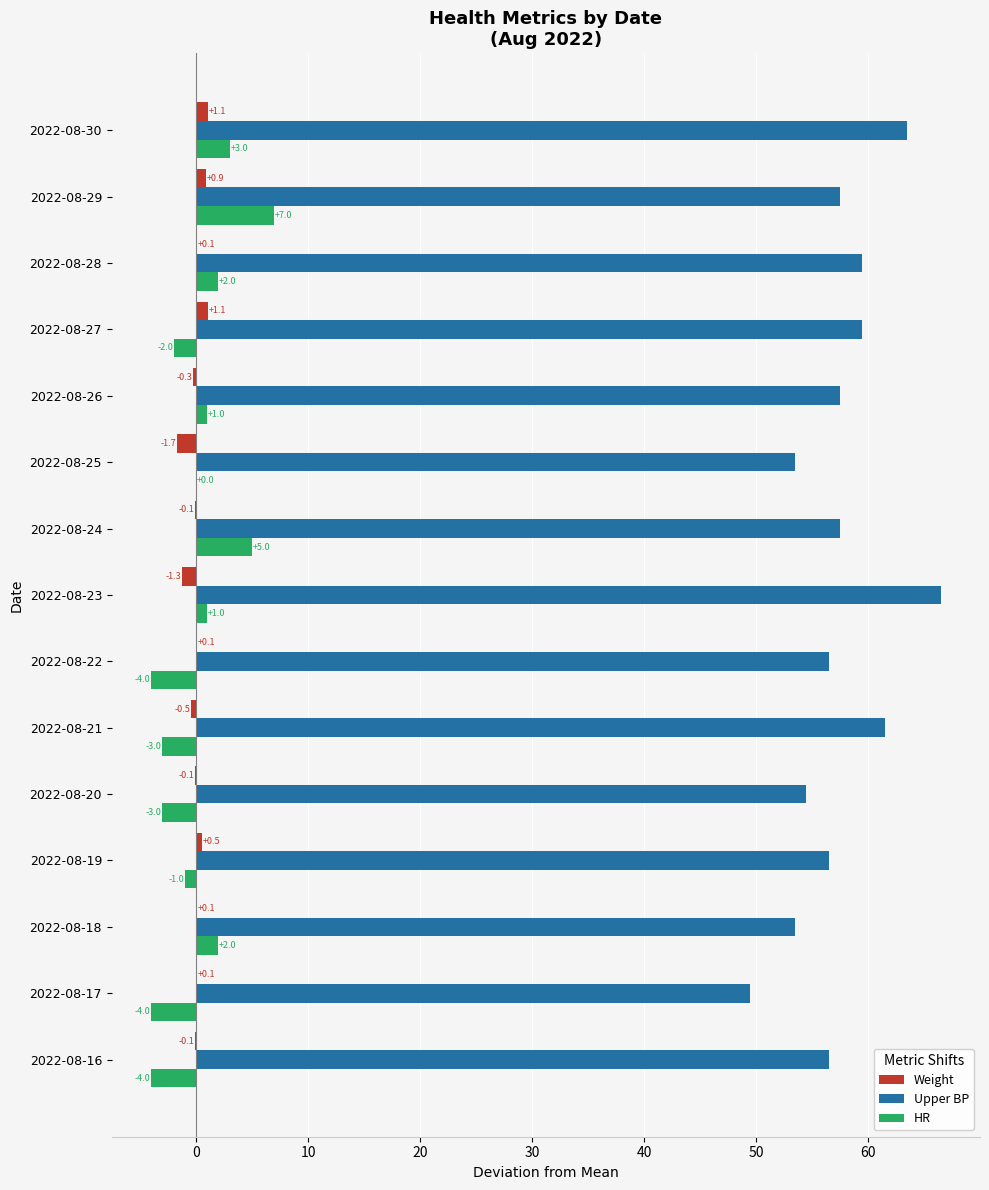

Is it true that Weight equals 0.9 at 2022-08-29?

True